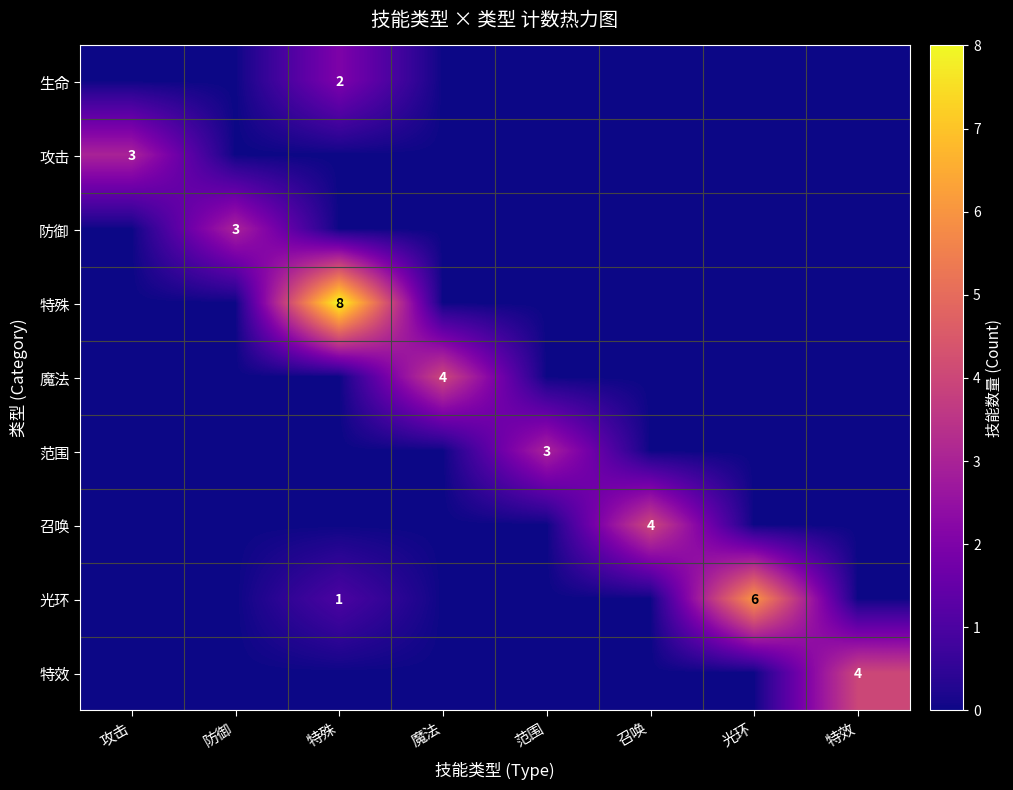

The 特殊 series shows 2 at 特殊. True or false?

False